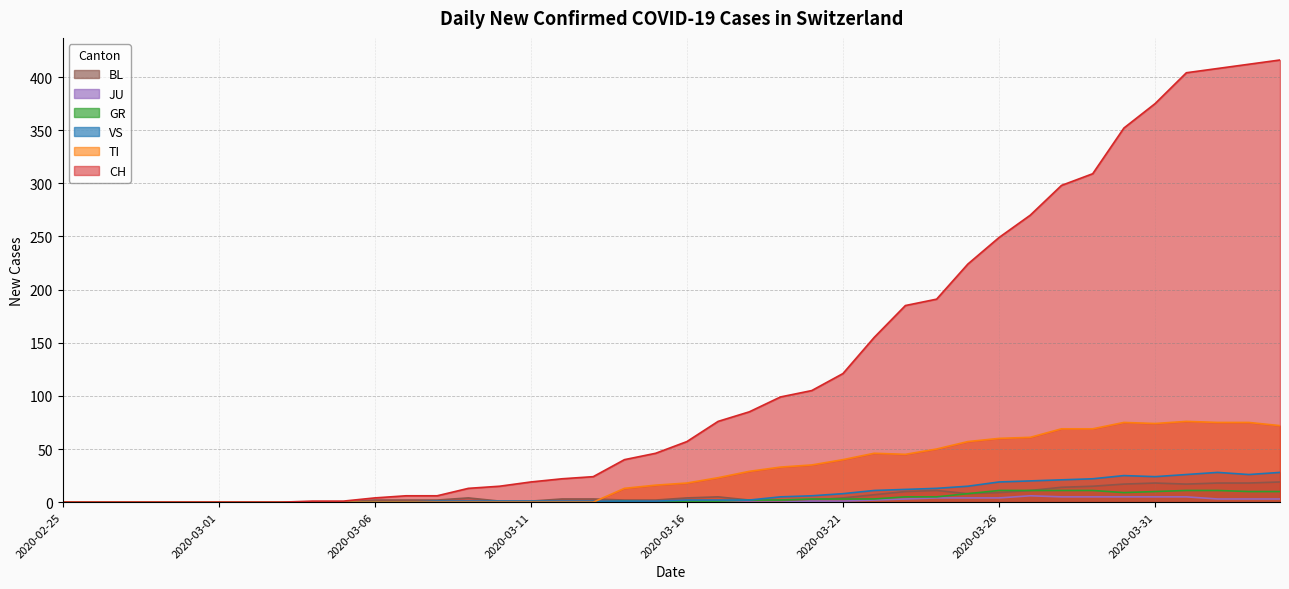

What is the average value of the TI series?

28